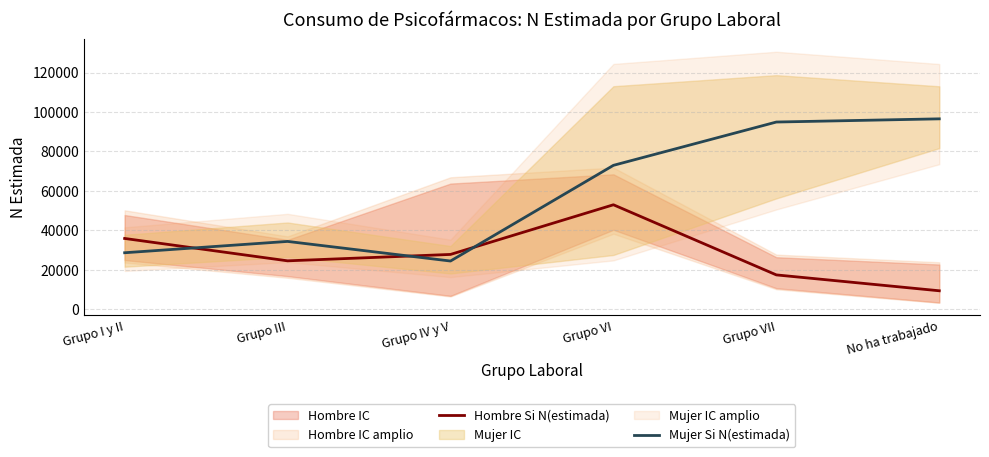

Which category has the lowest value in the Hombre Si N(estimada) series?

No ha trabajado